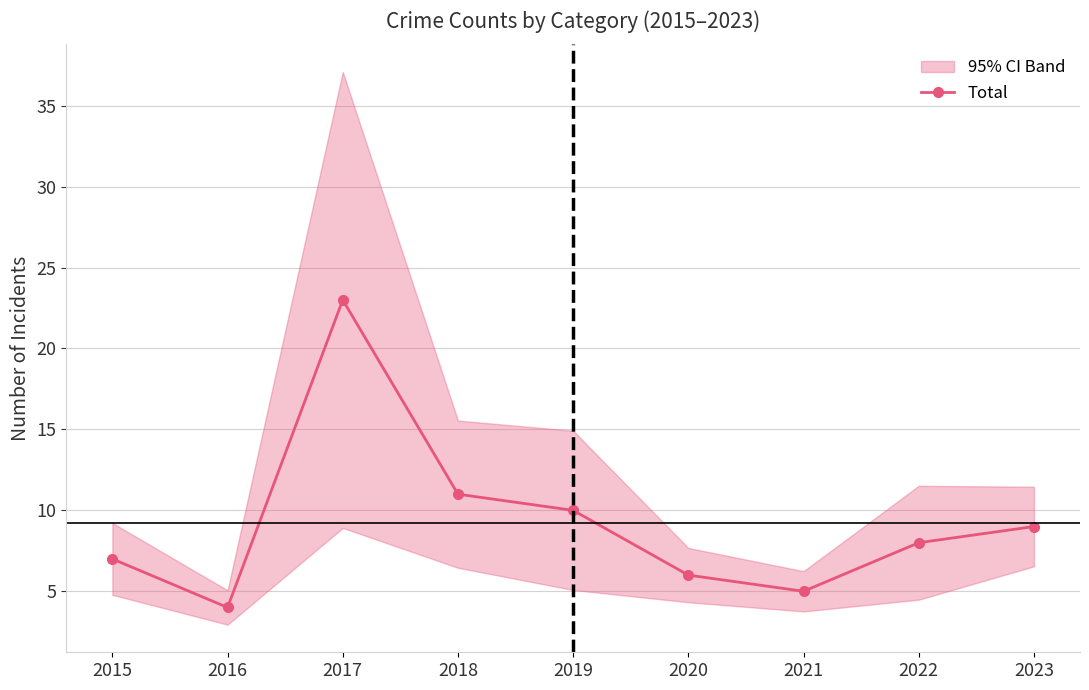

List the labels in order of value, largest first.

2017, 2018, 2019, 2023, 2022, 2015, 2020, 2021, 2016